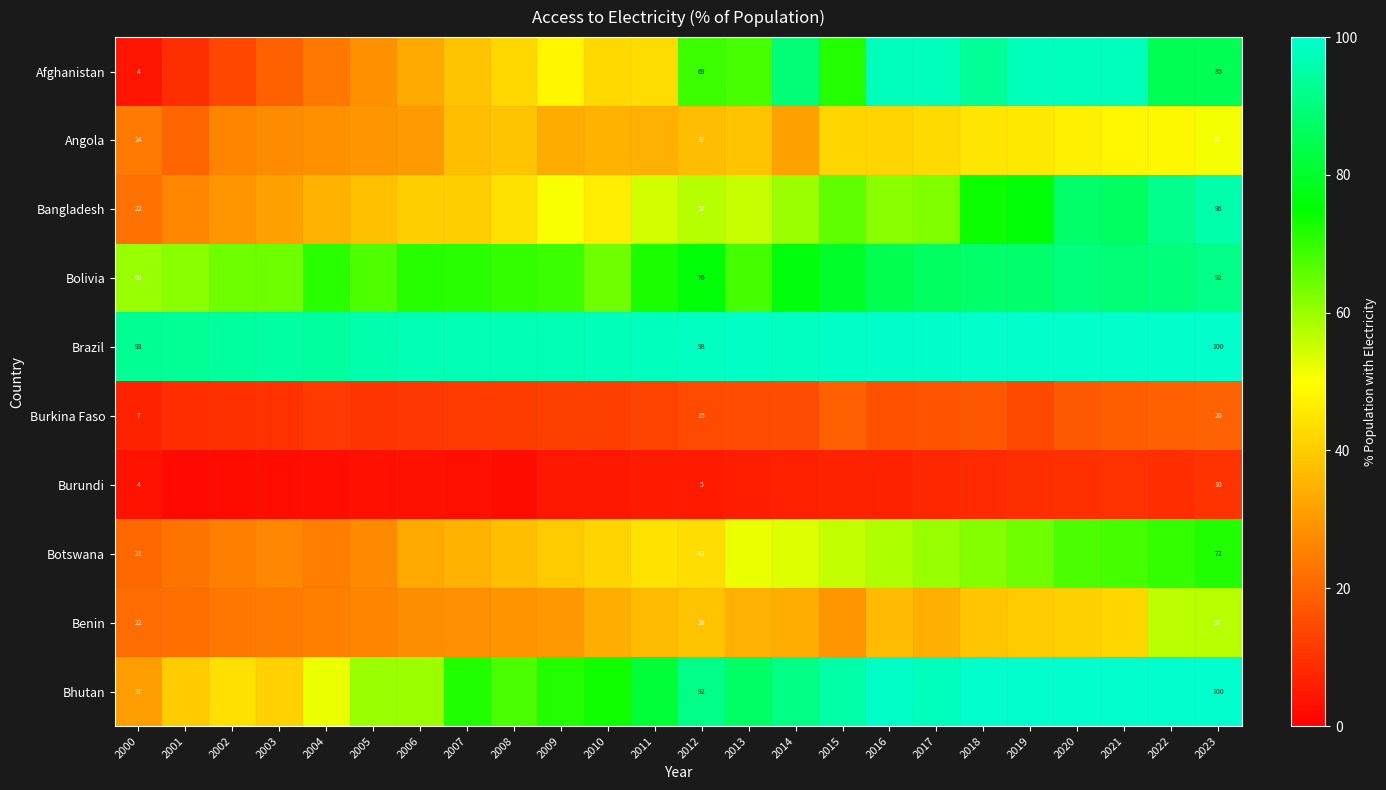

What is the spread (max minus min) of values at 2012?

93.0